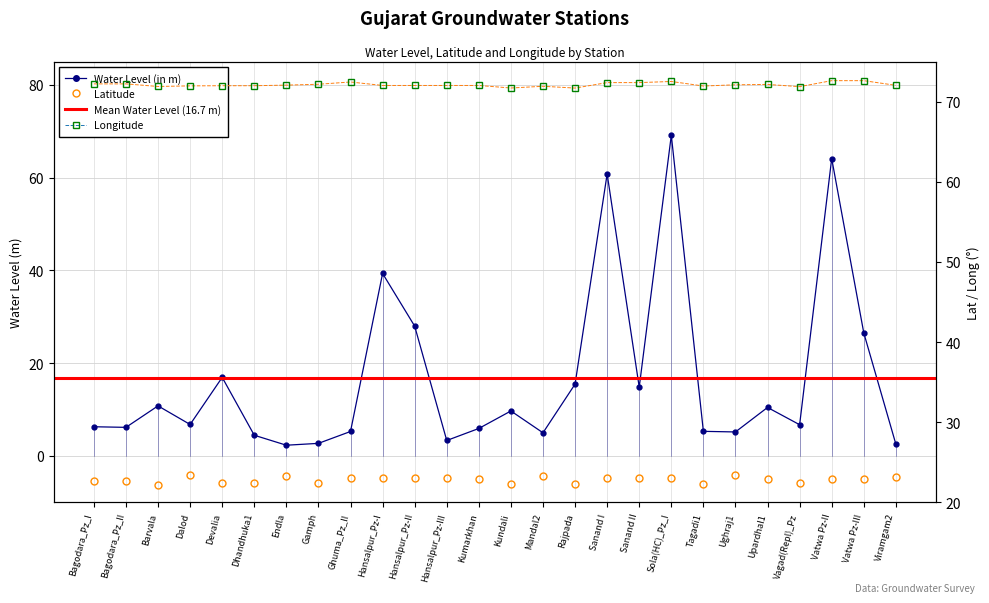

The value of long at Rajpada is 71.7. True or false?

True